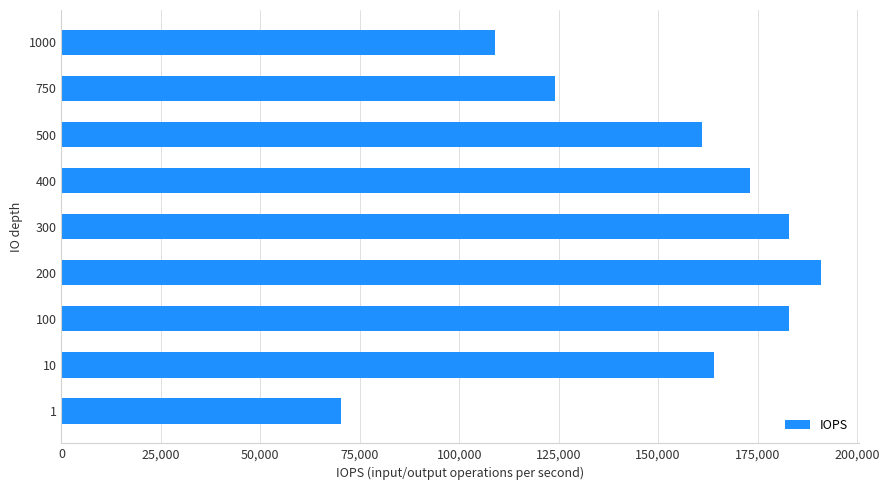

Is it true that the value at 1 is 124469?

False